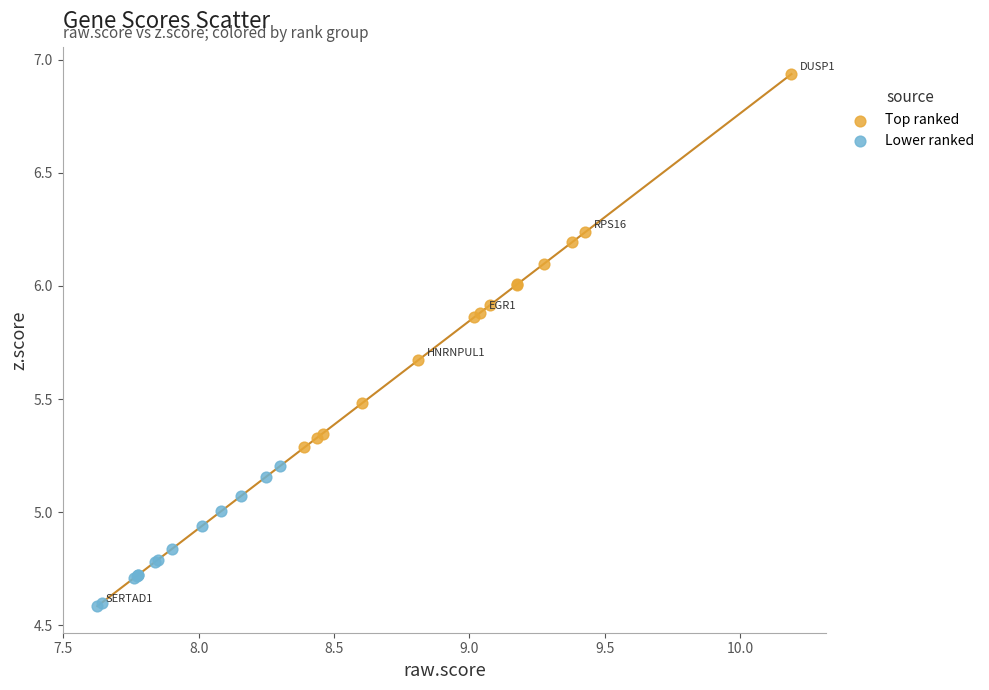

Which series reaches the minimum Y coordinate?

Lower ranked